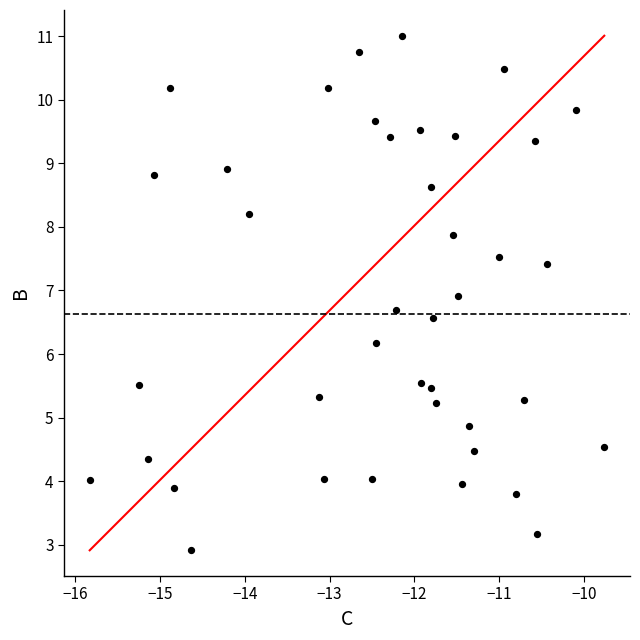

What is the range of Y values (max minus min)?

8.1